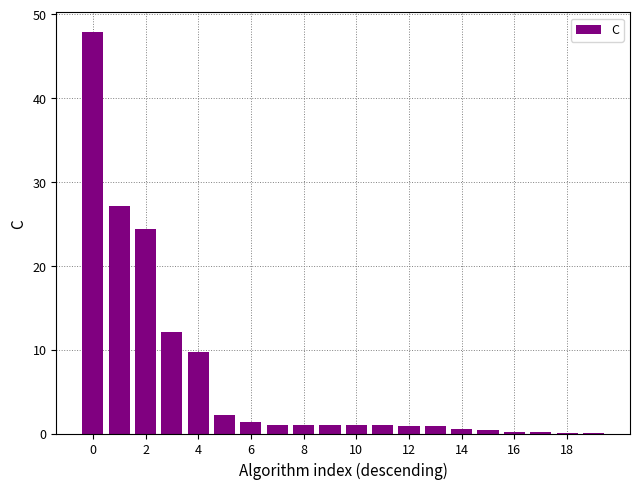

Count the number of categories in the chart.

20